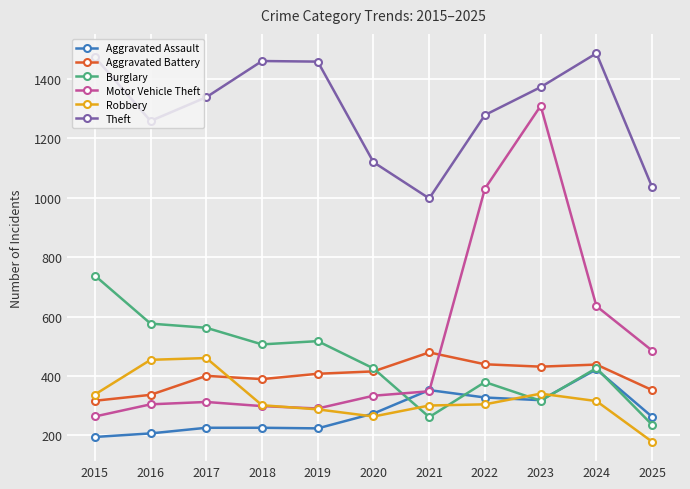

What is the value of the Burglary point at the 5th from the left?

517